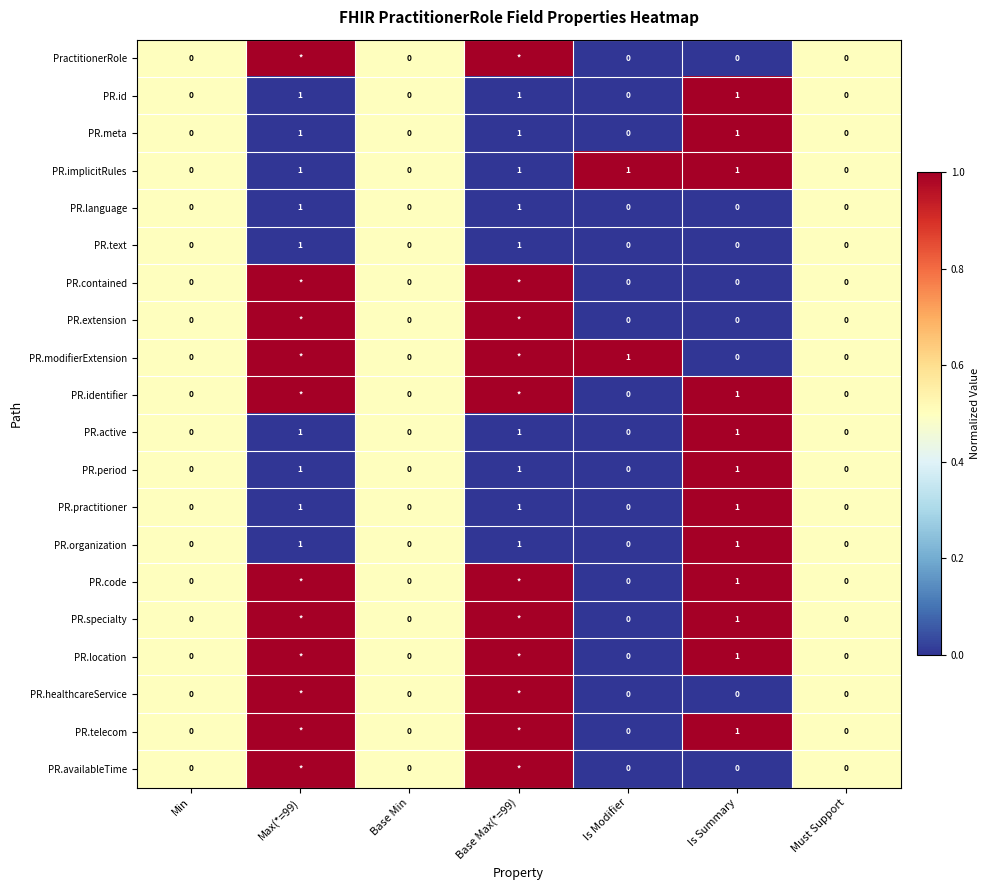

How many data points does each series have?

7